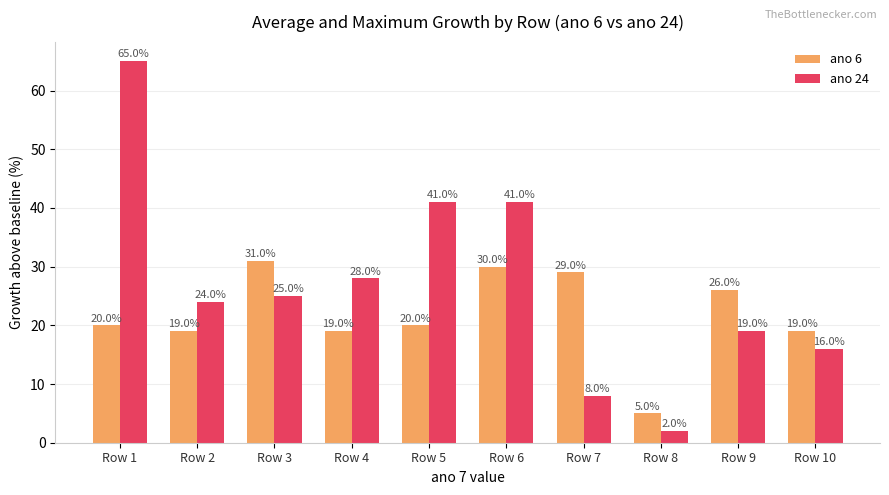

Is the value of ano 6 at Row 6 greater than the value of ano 24 at Row 2?

Yes